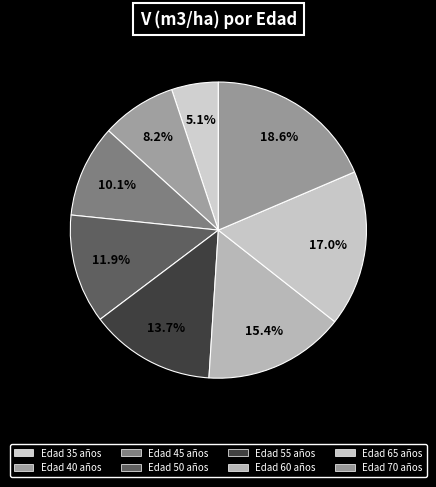

Count the number of slices in the pie.

8